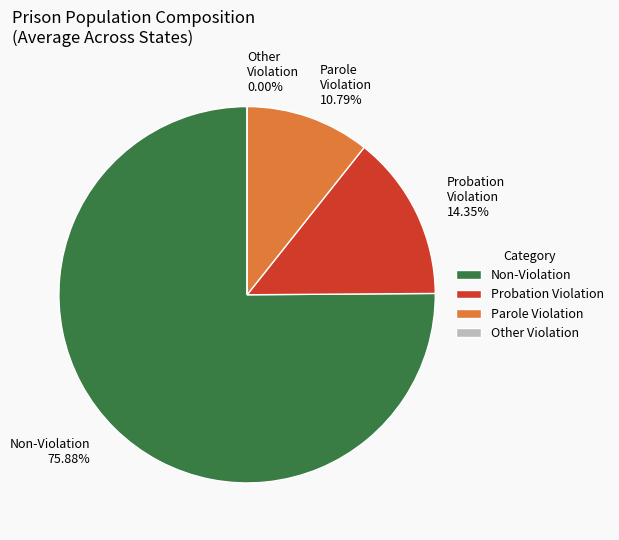

Is it true that OH is 1% of the pie?

False